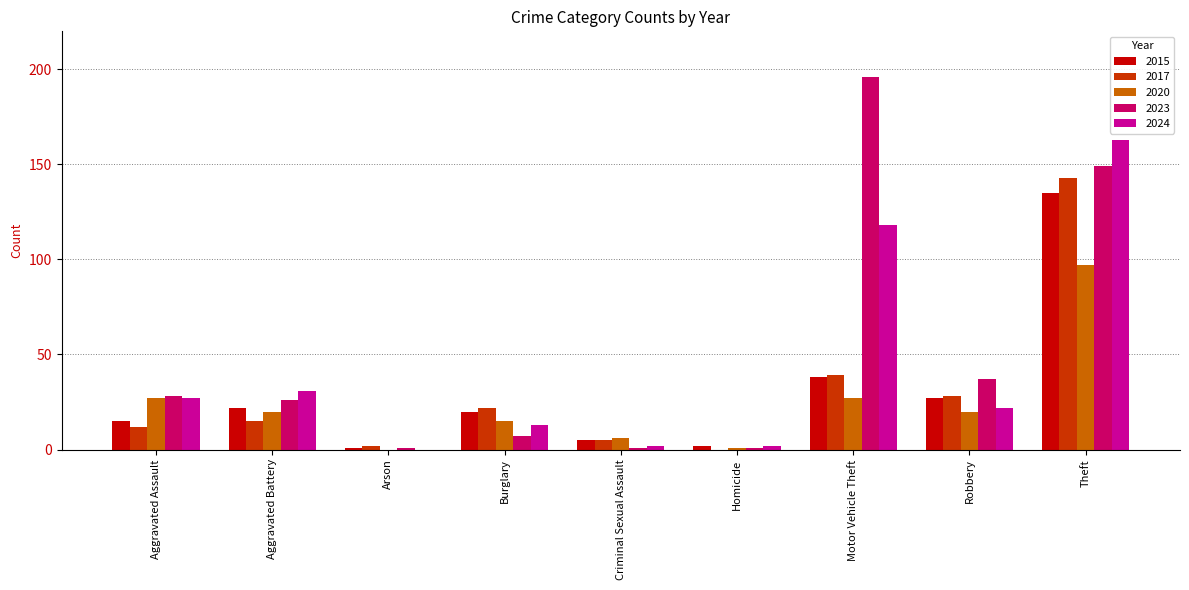

Reading left to right, list all the values displayed in this chart.

2015: Aggravated Assault=15	Aggravated Battery=22	Arson=1	Burglary=20	Criminal Sexual Assault=5	Homicide=2	Motor Vehicle Theft=38	Robbery=27	Theft=135
2017: Aggravated Assault=12	Aggravated Battery=15	Arson=2	Burglary=22	Criminal Sexual Assault=5	Homicide=0	Motor Vehicle Theft=39	Robbery=28	Theft=143
2020: Aggravated Assault=27	Aggravated Battery=20	Arson=0	Burglary=15	Criminal Sexual Assault=6	Homicide=1	Motor Vehicle Theft=27	Robbery=20	Theft=97
2023: Aggravated Assault=28	Aggravated Battery=26	Arson=1	Burglary=7	Criminal Sexual Assault=1	Homicide=1	Motor Vehicle Theft=196	Robbery=37	Theft=149
2024: Aggravated Assault=27	Aggravated Battery=31	Arson=0	Burglary=13	Criminal Sexual Assault=2	Homicide=2	Motor Vehicle Theft=118	Robbery=22	Theft=163